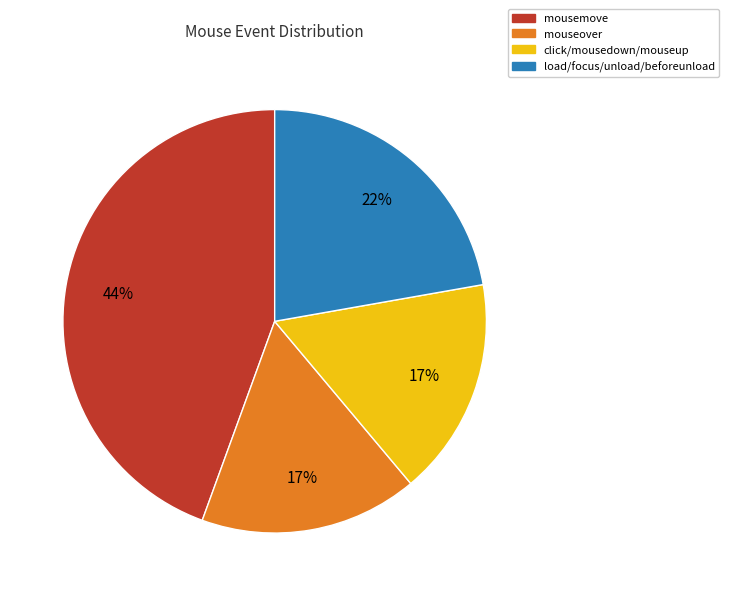

What is the largest slice in the pie chart?

mousemove